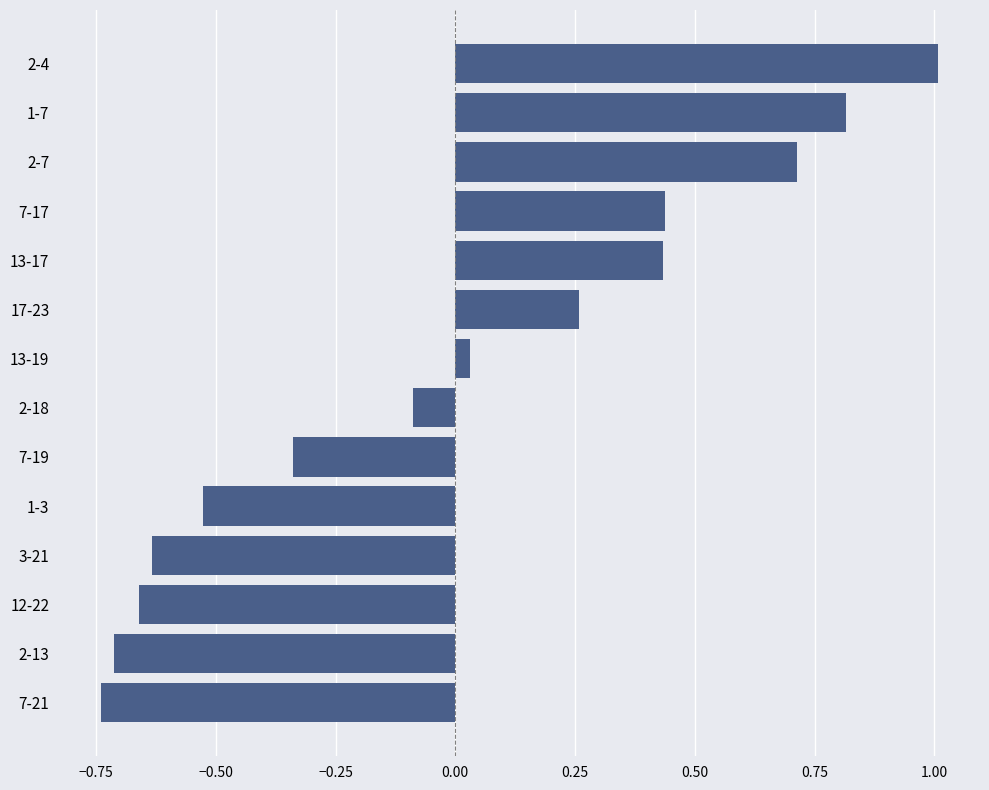

Is it true that the value at 7-17 is 0.1?

False